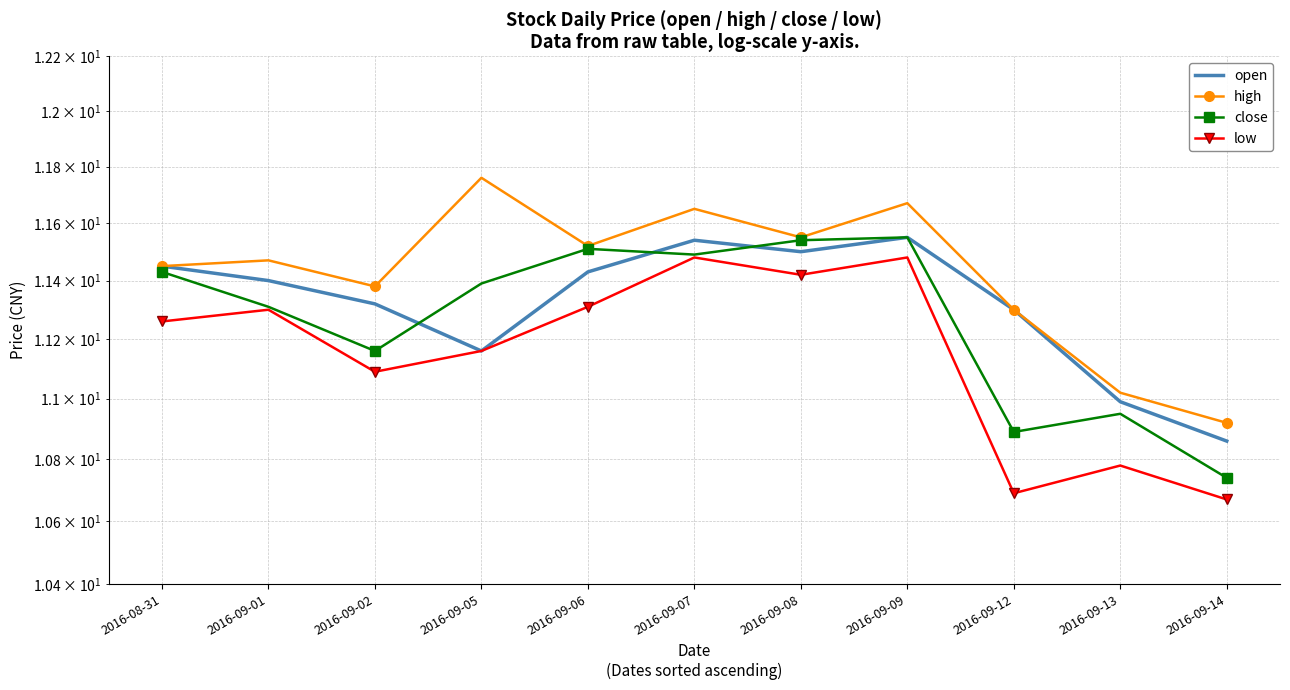

What is the maximum value for close?

11.6